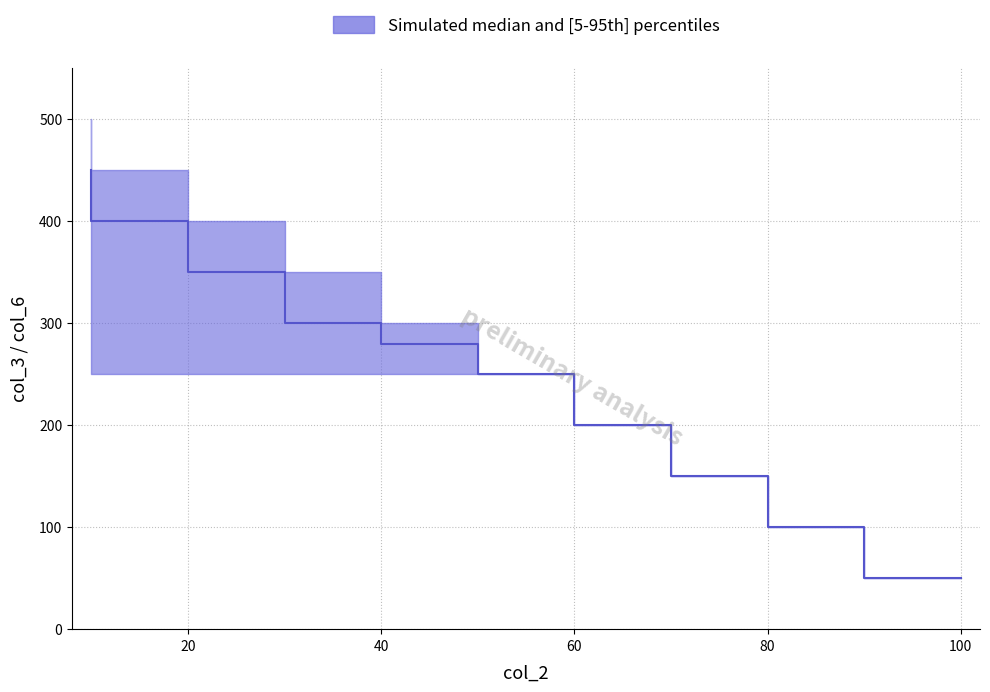

True or false: upper has a value of 87 at 2.

False